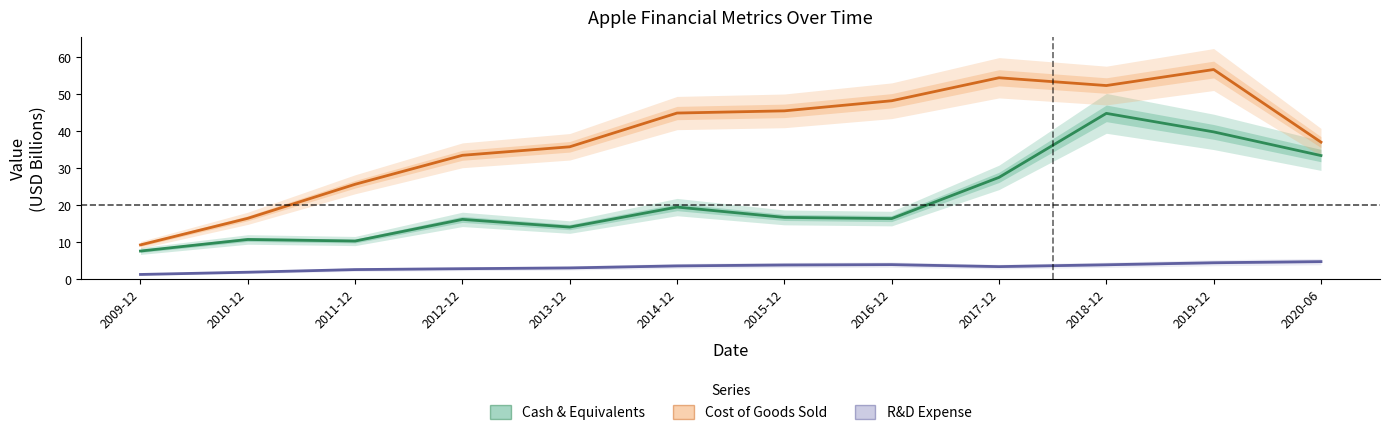

Which series has the largest total across all categories?

Cost of Goods Sold